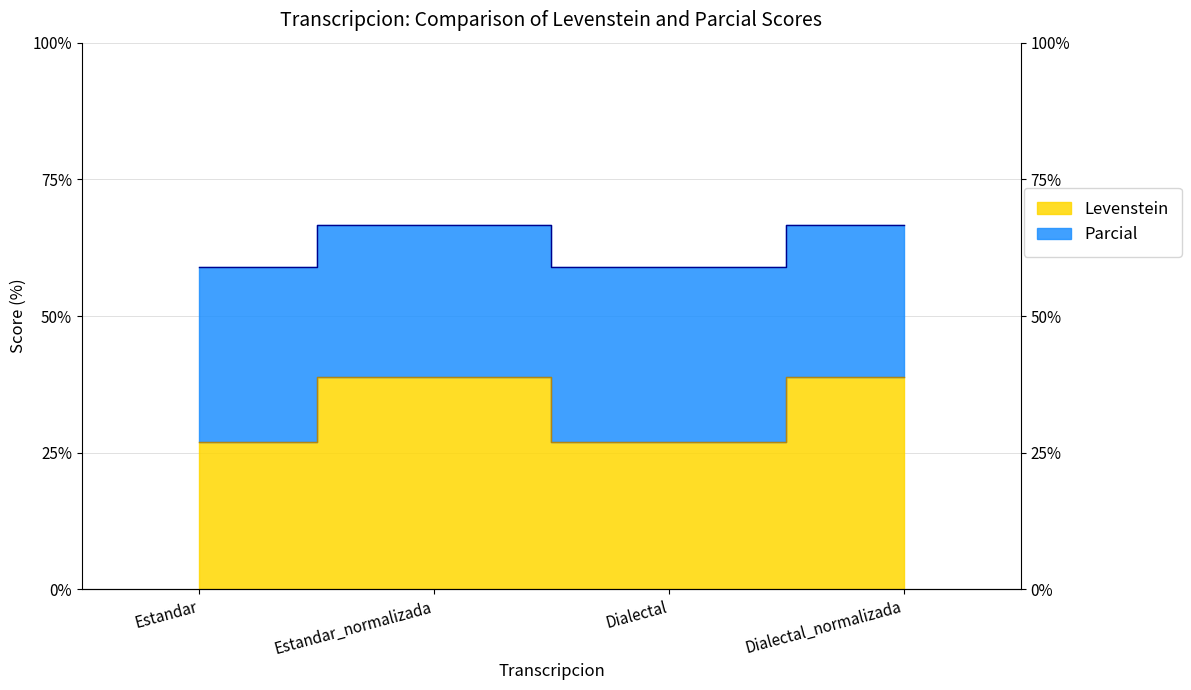

What is the sum of the Parcial values at Dialectal and Estandar_normalizada?

125.6